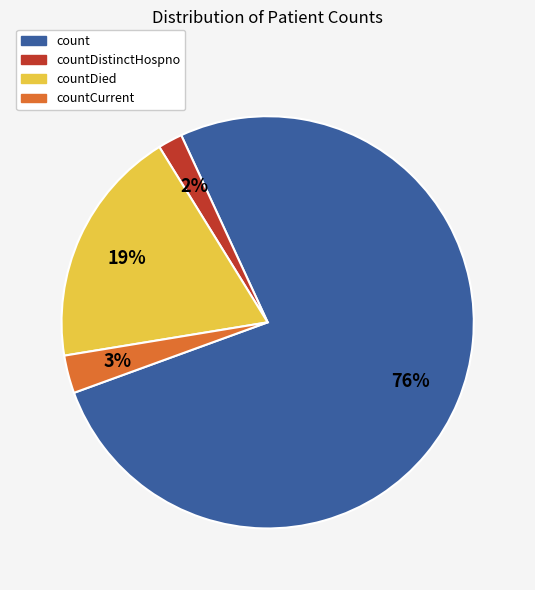

Rank the categories by value from lowest to highest.

countDistinctHospno, countCurrent, countDied, count